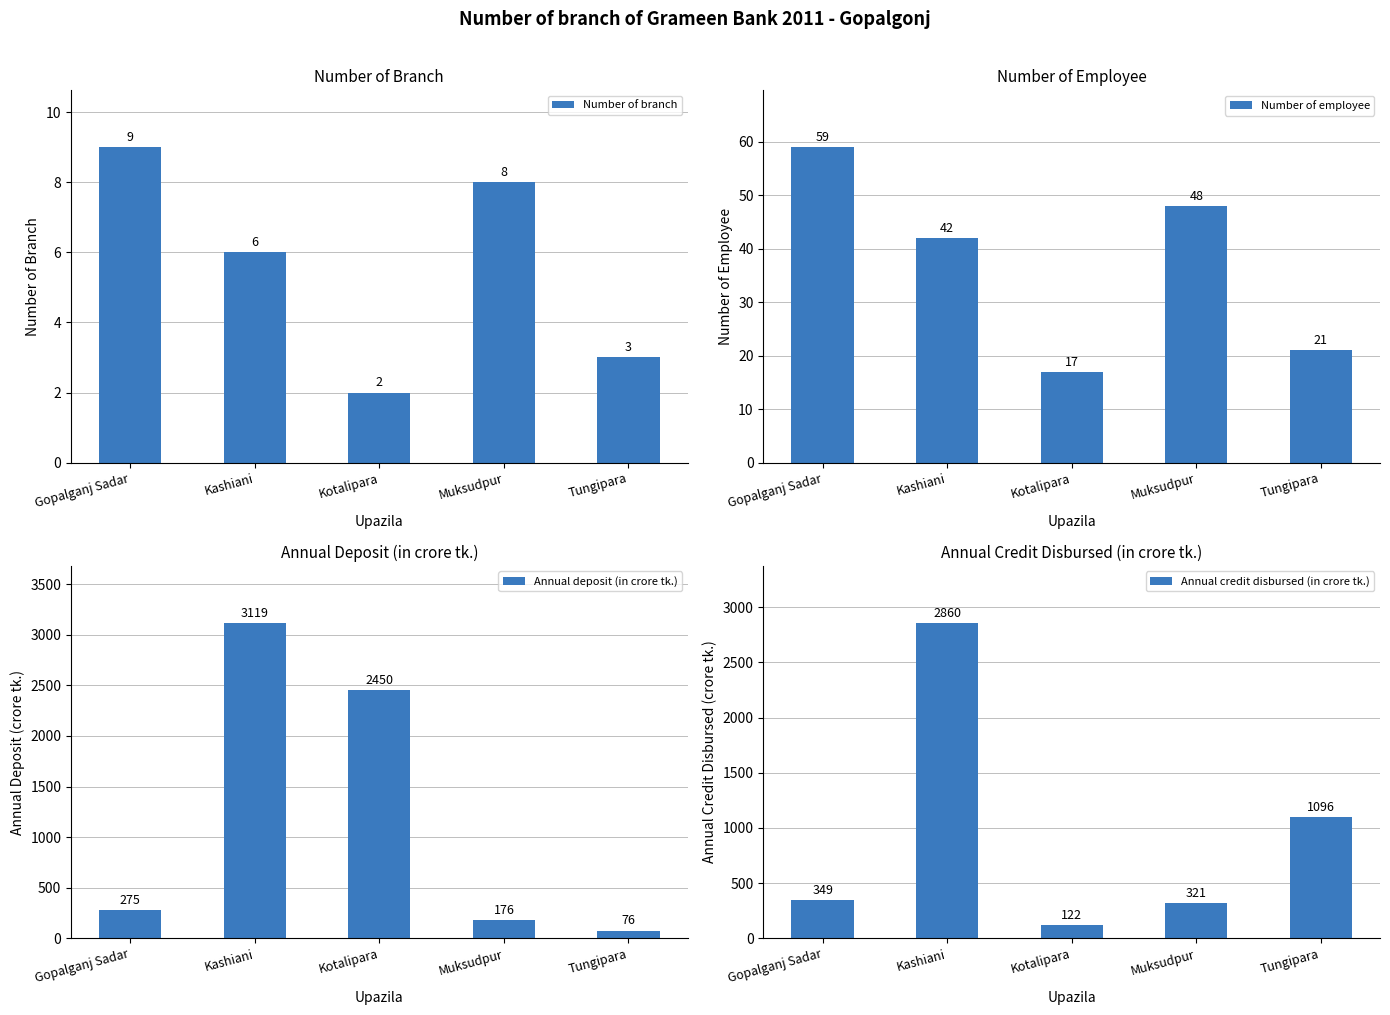

What position from the left is Kotalipara?

3